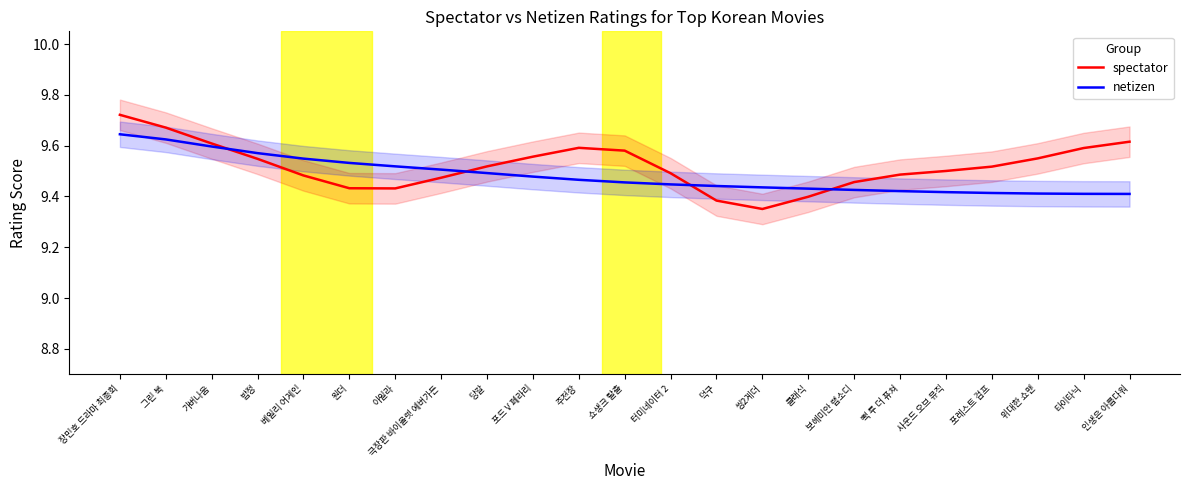

Rank the series at 씽2게더 from lowest to highest value.

spectator, netizen